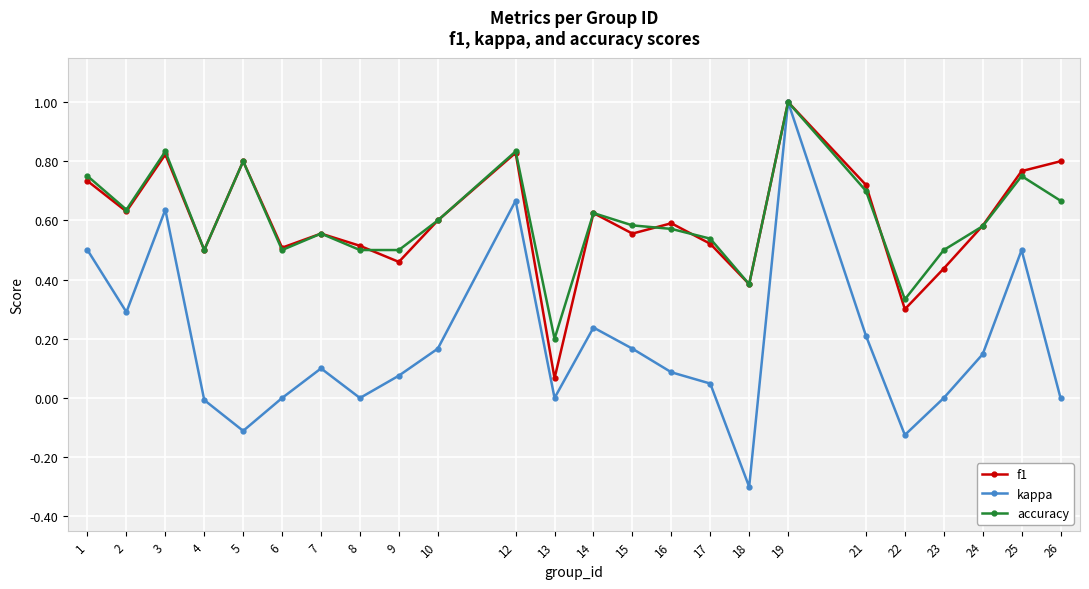

Which category has the lowest value across all series?

18